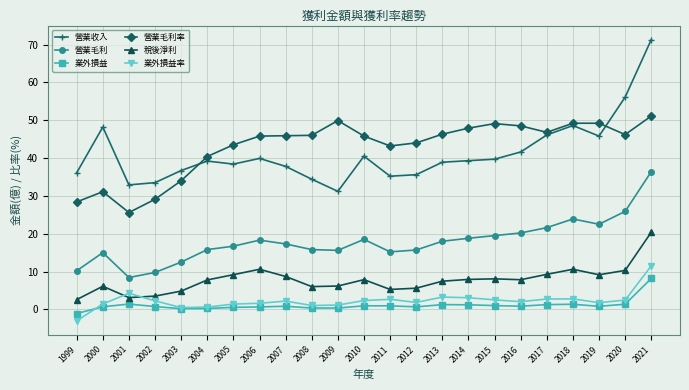

What is the difference between the maximum and second lowest values in the 營業毛利 series?

26.6